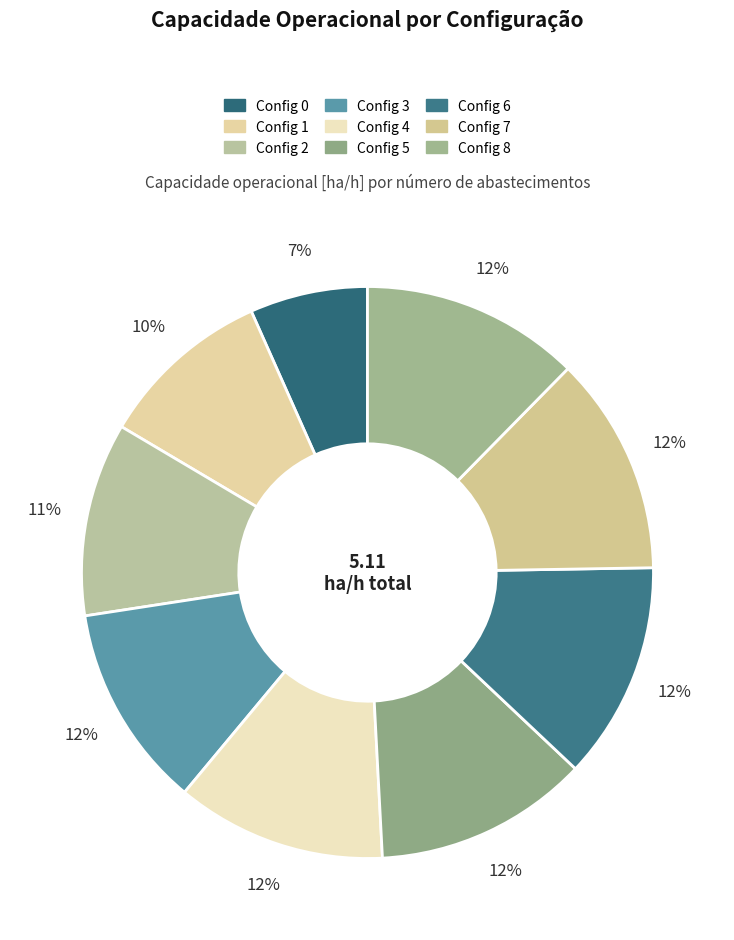

How many slices are in this pie chart?

9